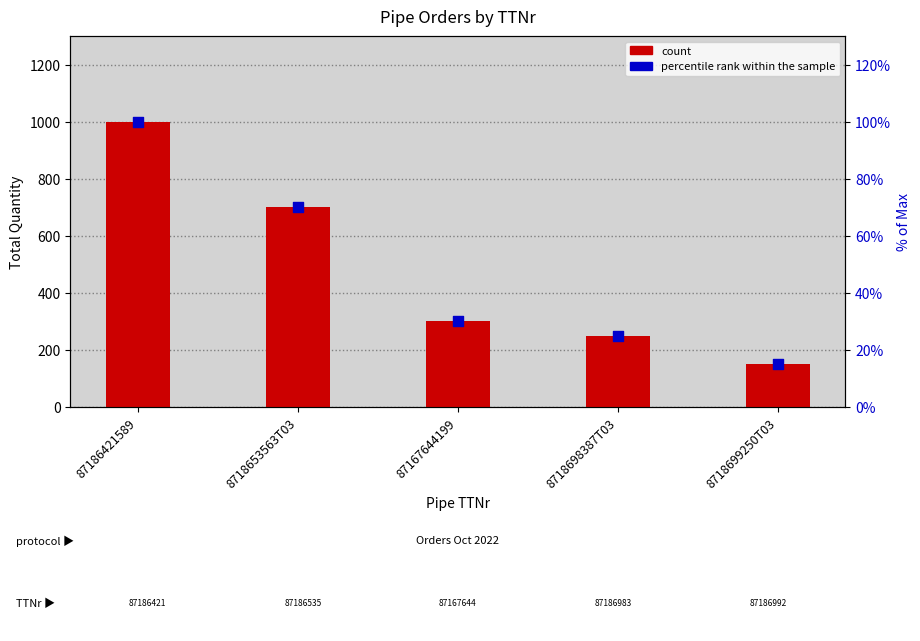

At how many categories does at least one series exceed 863?

1